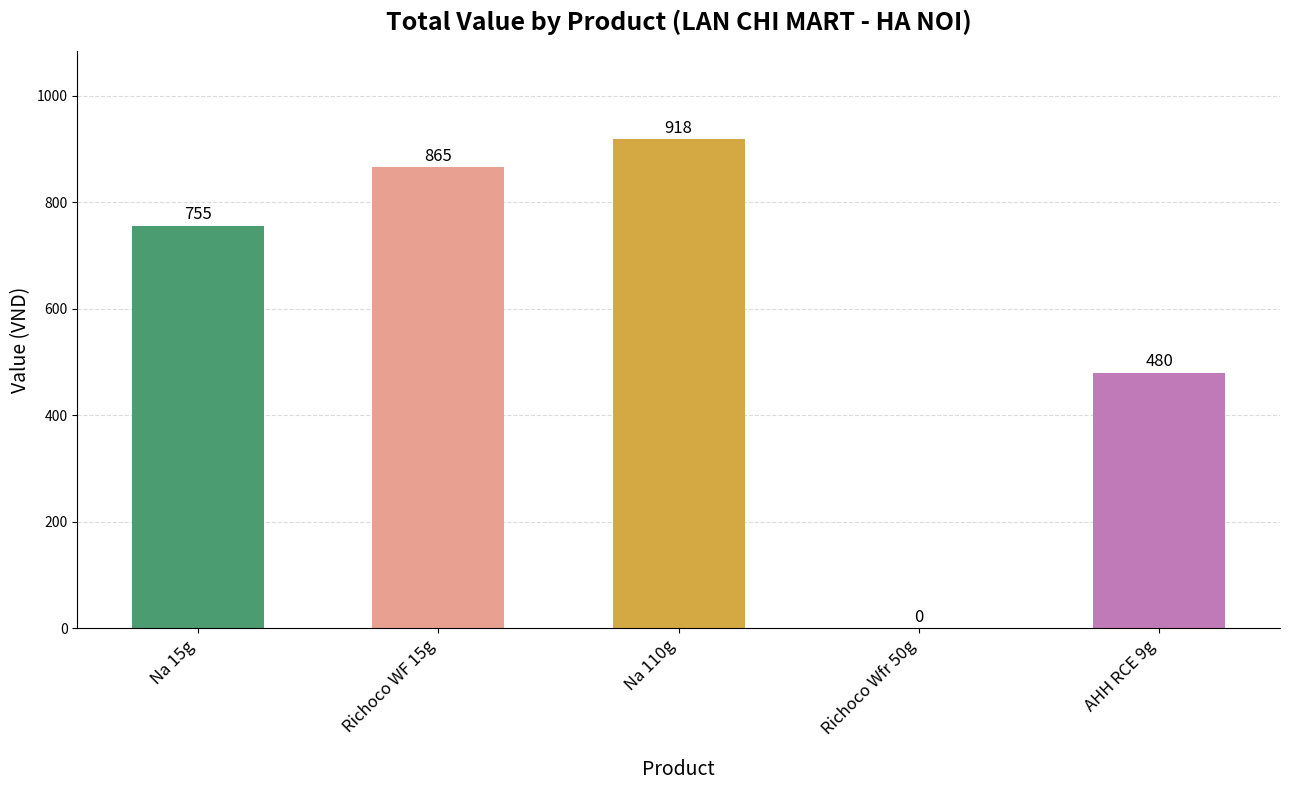

Is it true that the value at Na 15g is 755.1?

True